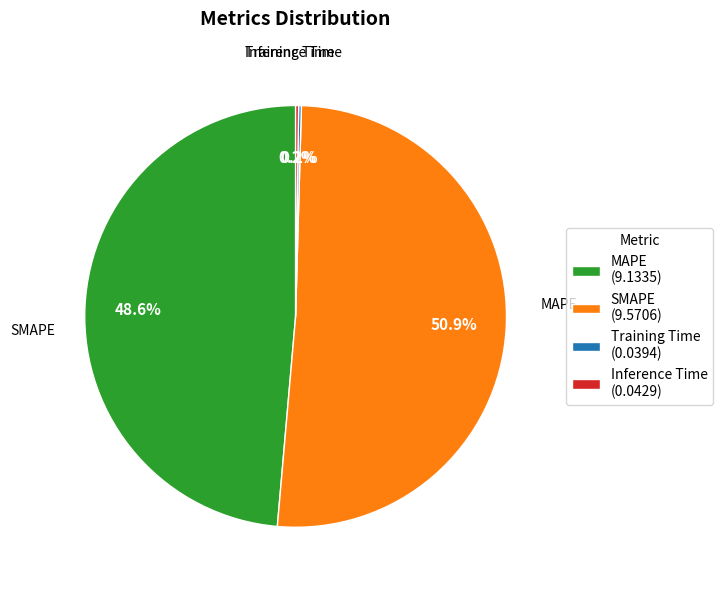

Is it true that SMAPE is 51% of the pie?

True